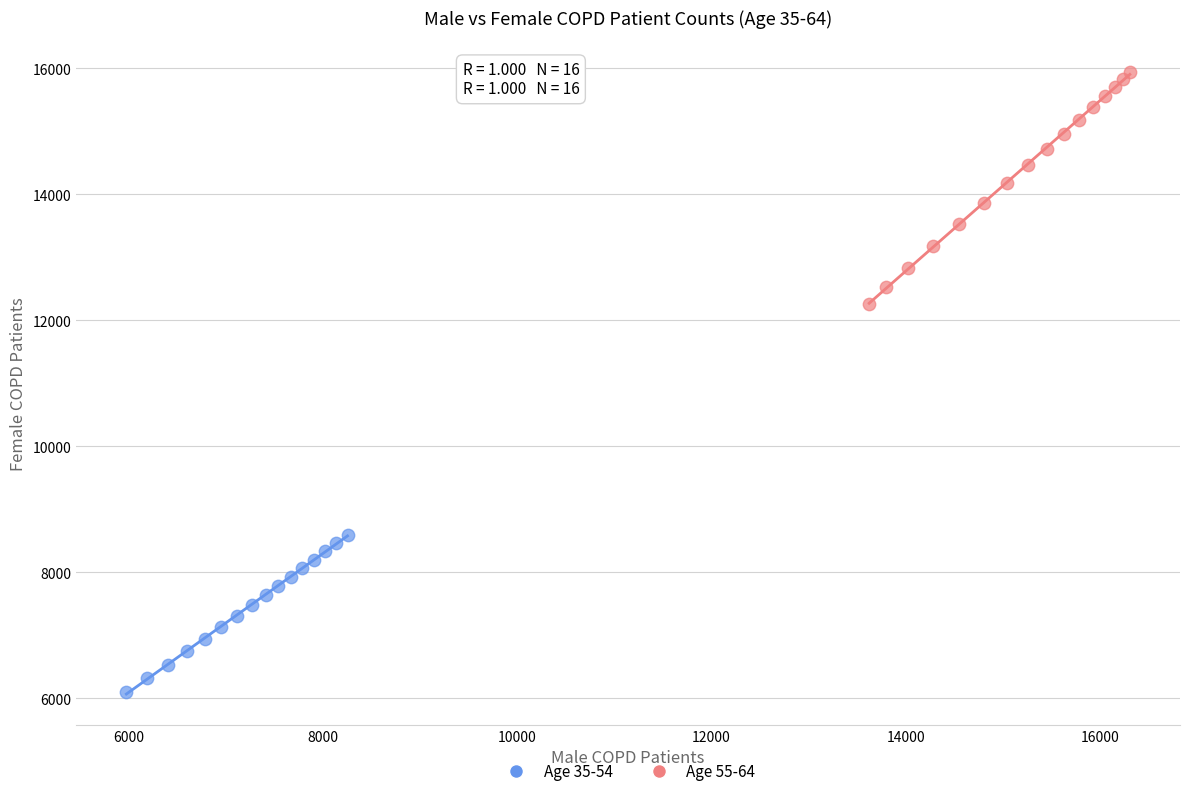

Which series has the largest Y range (max minus min)?

Age 55-64